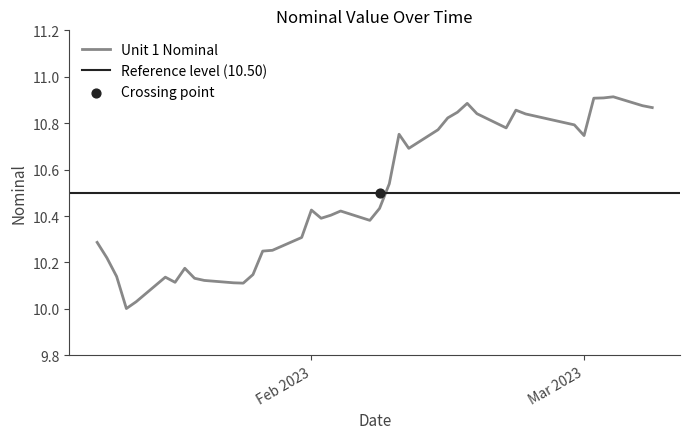

What is the change in value from 2023-01-24 to 2023-02-14?

+0.7